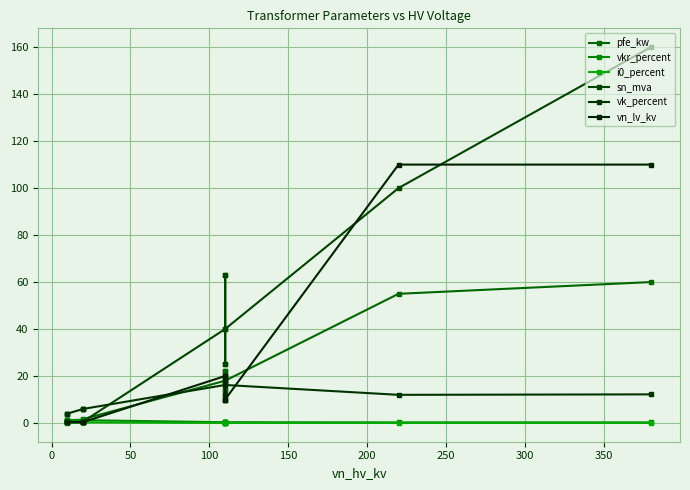

What is the highest value of the i0_percent series?

0.3